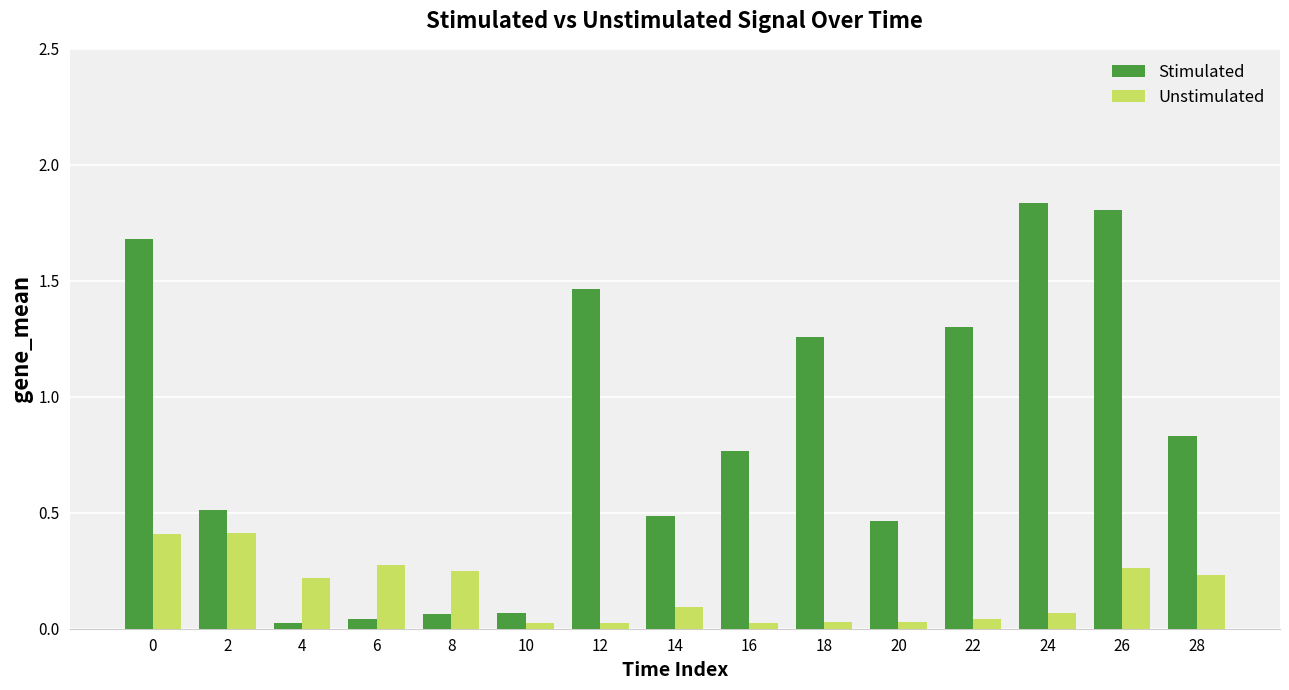

List the series in order of their overall mean, lowest first.

Unstimulated, Stimulated